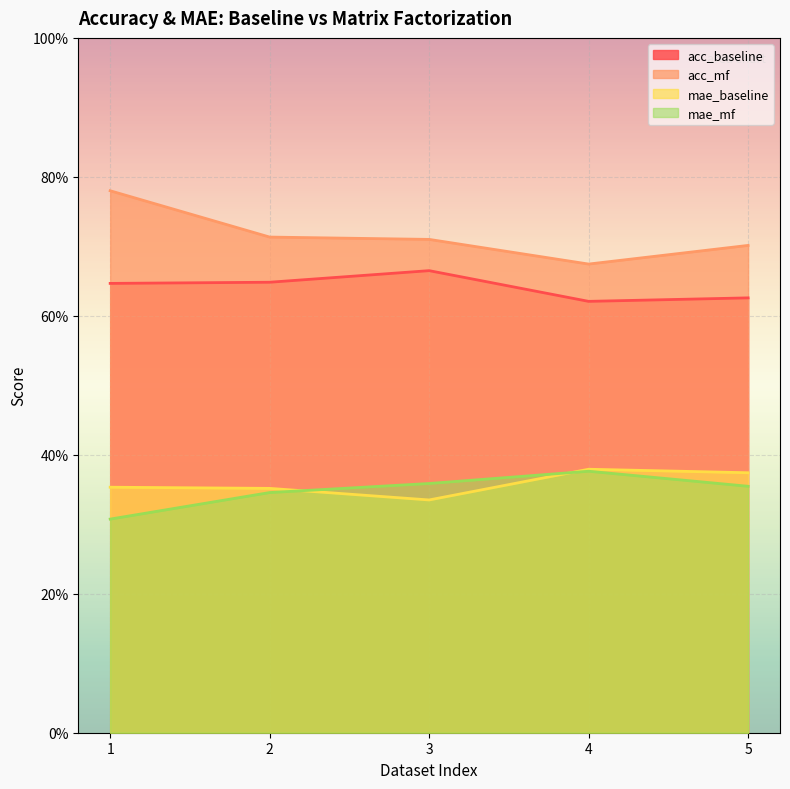

In mae_baseline, how many points are lower than both neighbors (excluding endpoints)?

1